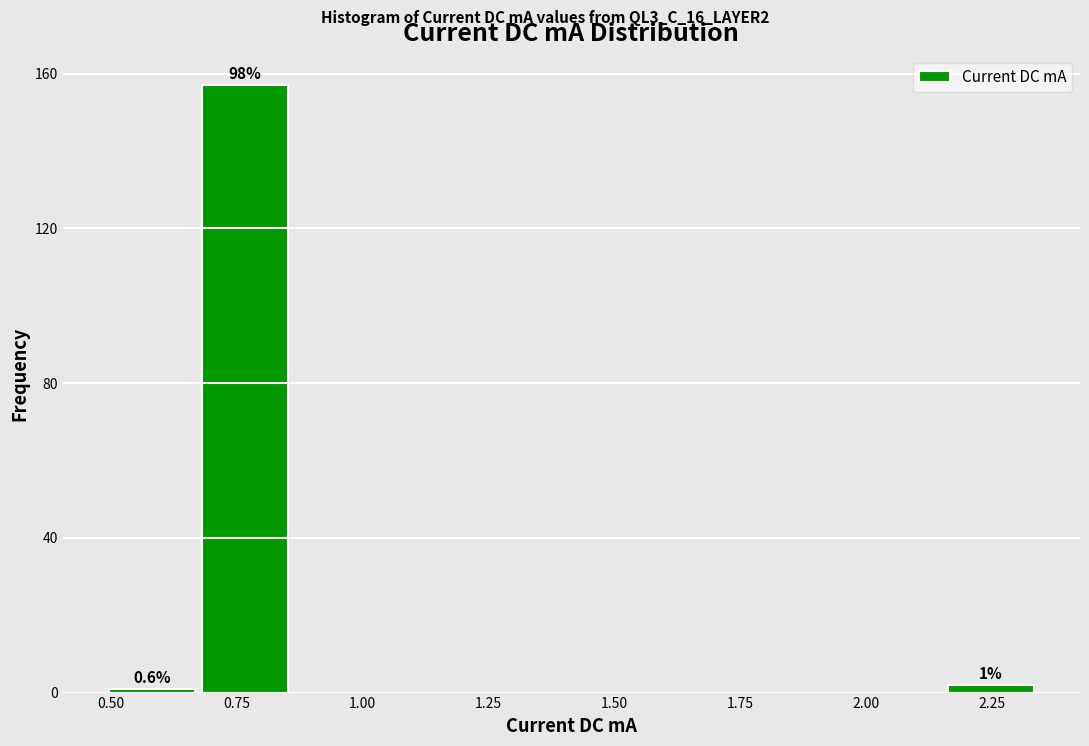

Around what value on the x-axis is the tallest bar? Give the approximate position of its centre, as read against the axis.

0.75